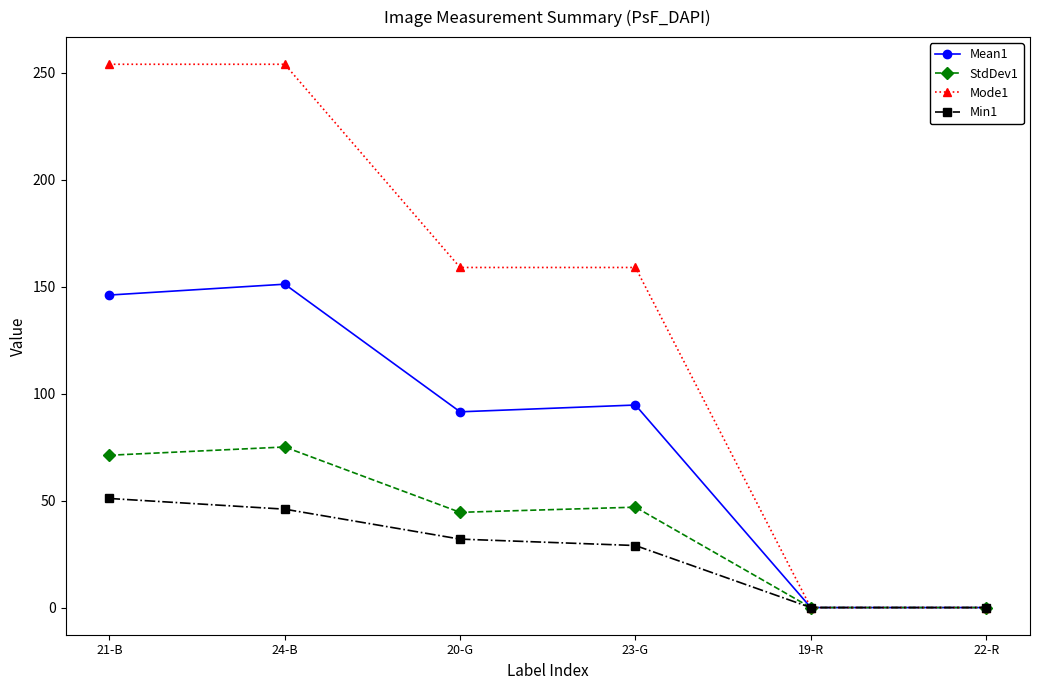

Does the chart have visible grid lines?

No